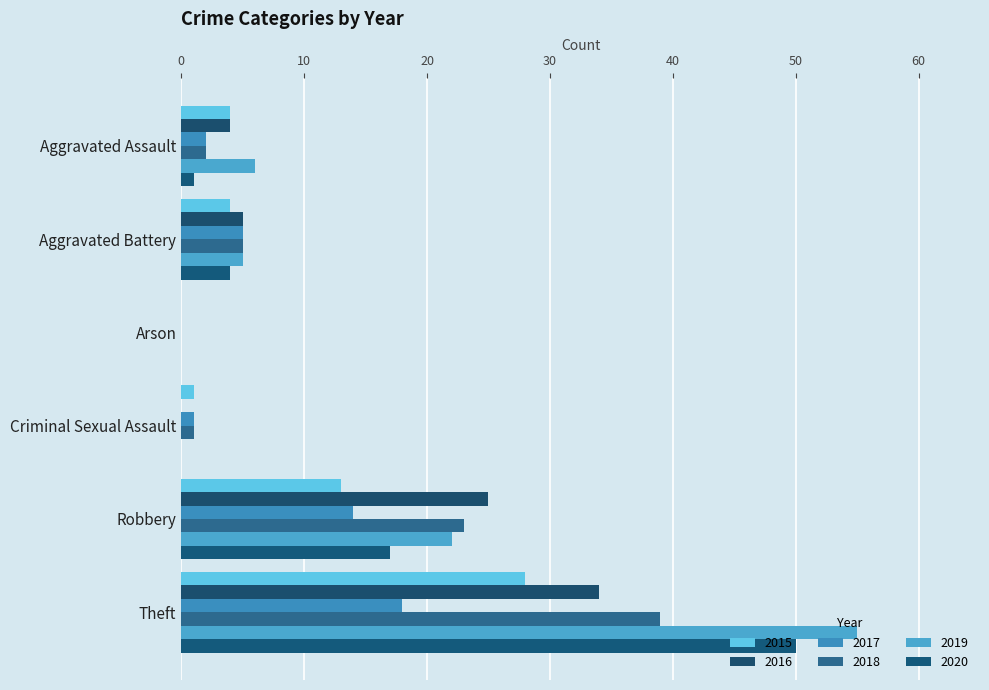

At which category is the sum across all series the highest?

Theft